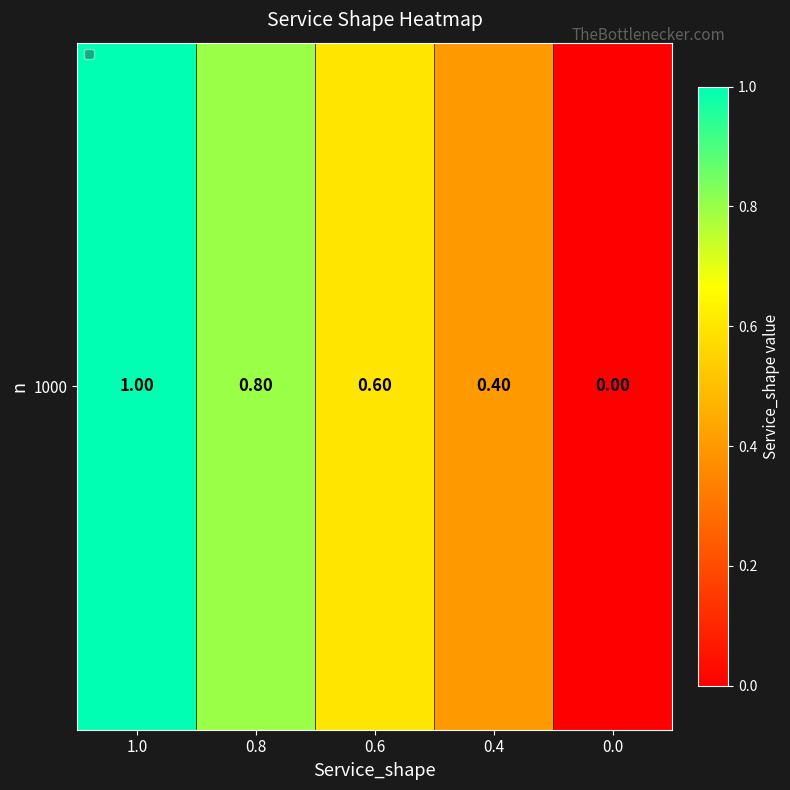

The chart shows a value of 0.8 at 0.8. True or false?

True